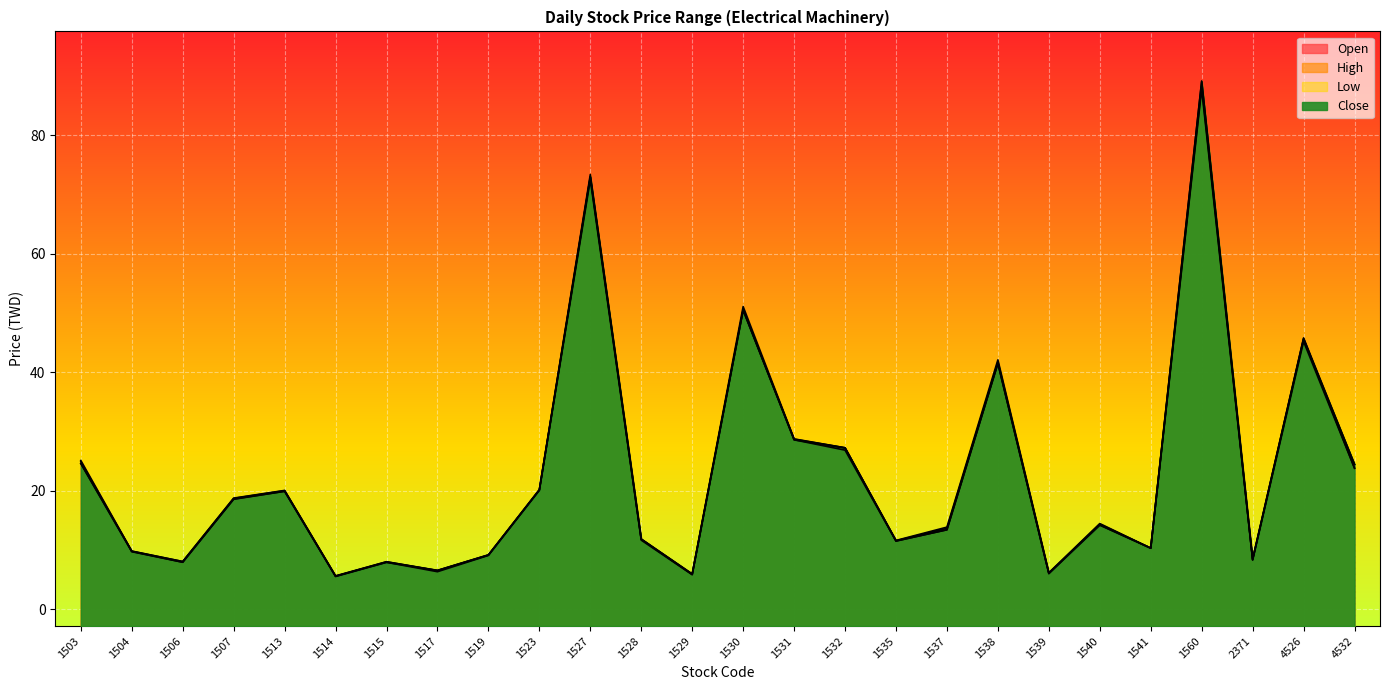

The value of Low at 1538 is 65.8. True or false?

False